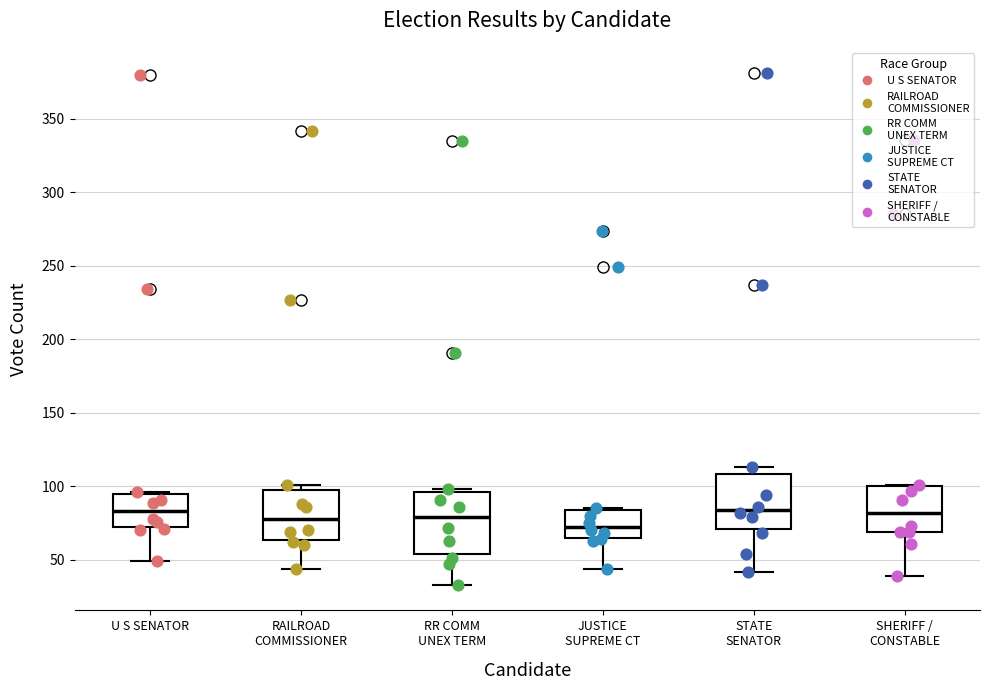

Reading left to right, transcribe this box plot: for each box, give where its median line is, the range the box spans, and where its two whiskers end, as read against the y-axis. The values are not printed on the chart, so give them approximately, as read against the axis.

U S SENATOR: median 85, box 70 to 95, whiskers 50 to 95
RAILROAD COMMISSIONER: median 80, box 65 to 100, whiskers 45 to 100 (just above the box's upper edge)
RR COMM UNEX TERM: median 80, box 55 to 95, whiskers 35 to 100
JUSTICE SUPREME CT: median 75, box 65 to 85, whiskers 45 to 85
STATE SENATOR: median 85, box 70 to 110, whiskers 40 to 115
SHERIFF / CONSTABLE: median 80, box 70 to 100, whiskers 40 to 100